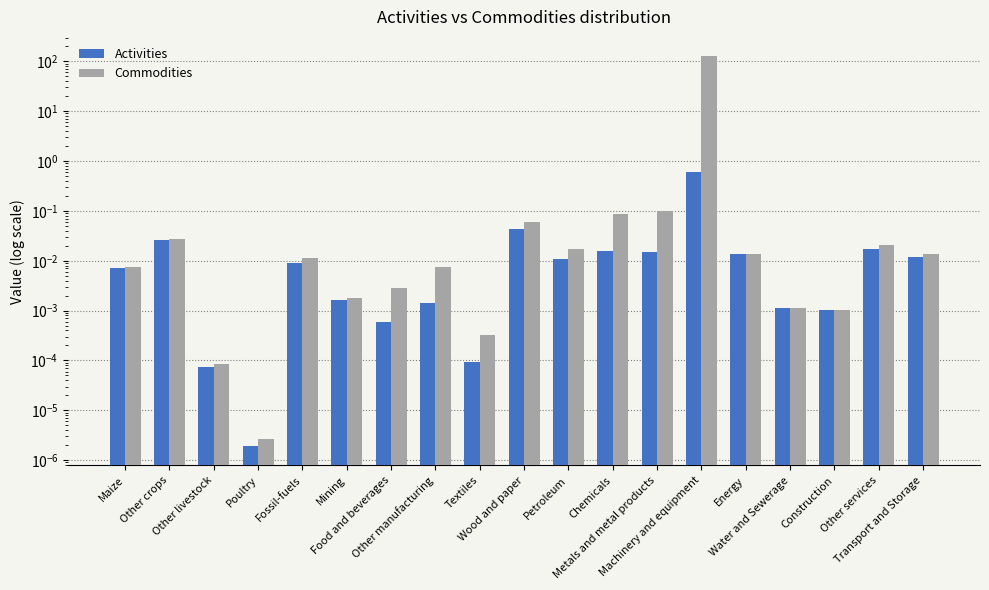

The value of Activities at Petroleum is 0.0. True or false?

False